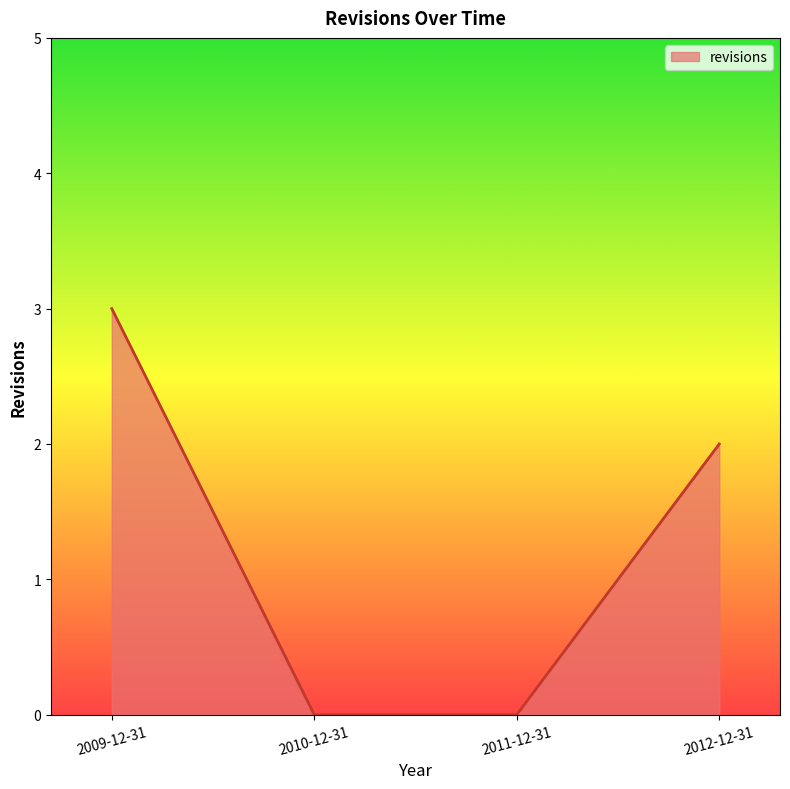

Does the chart have visible grid lines?

No